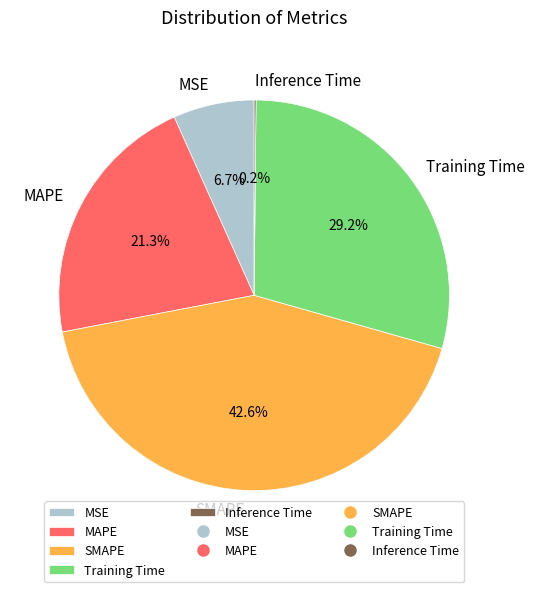

Is there a majority slice in this chart?

No